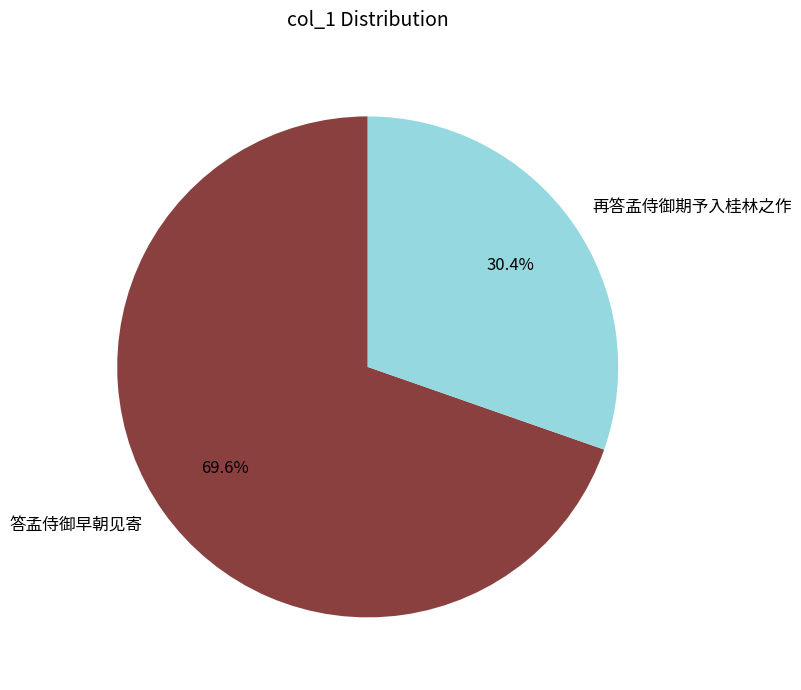

What is the ratio of the value at 答孟侍御早朝见寄 to the value at 再答孟侍御期予入桂林之作?

2.3